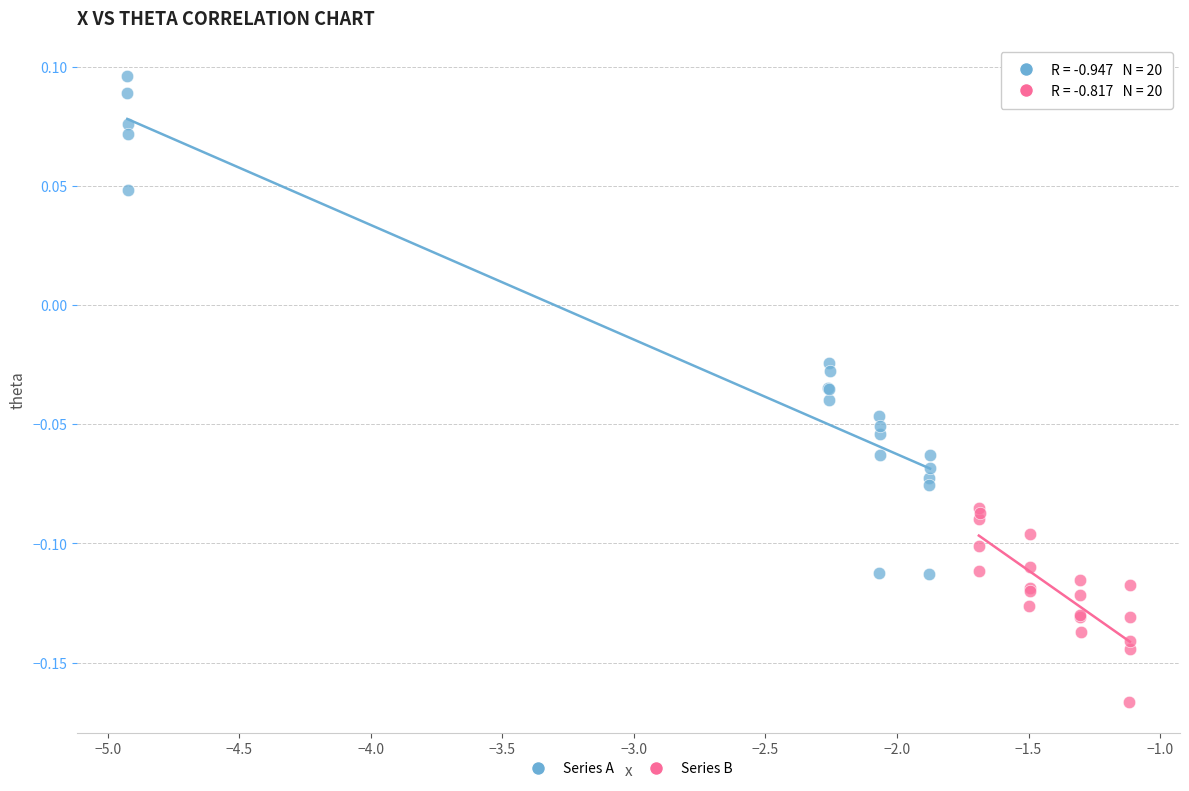

What are all the series names shown in the legend?

Series A, Series B